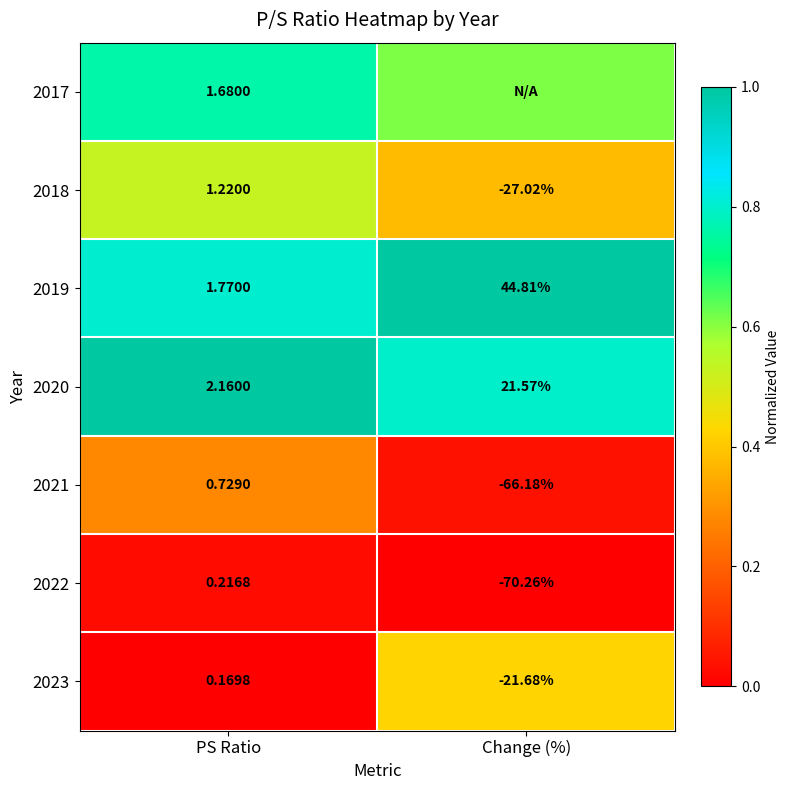

Where is 2018 nearest to the value -12?

PS Ratio